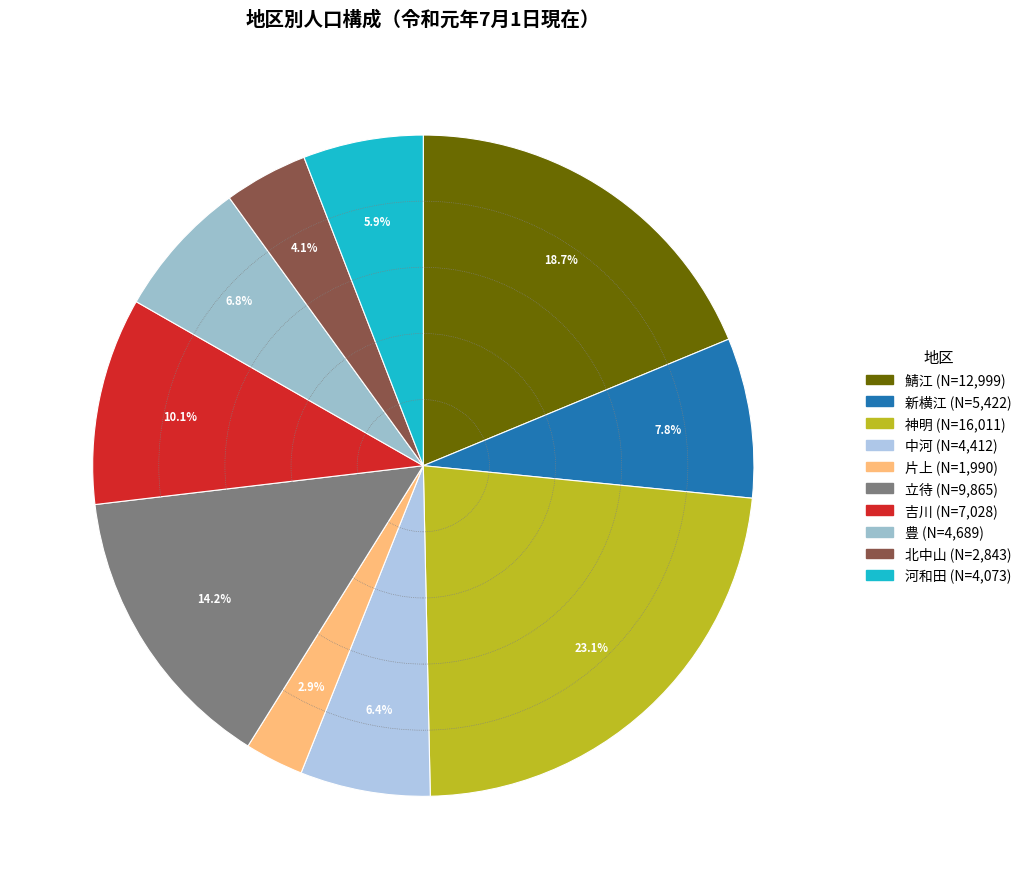

To the nearest percent, what percentage of the pie is 片上?

3%